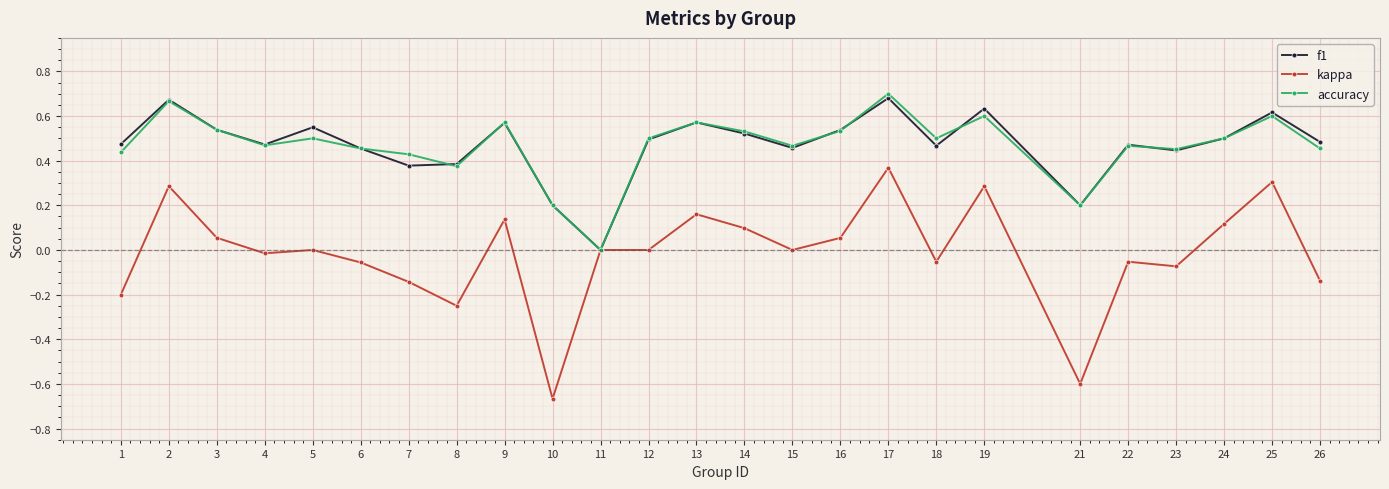

Which category has the lowest value in the accuracy series?

11